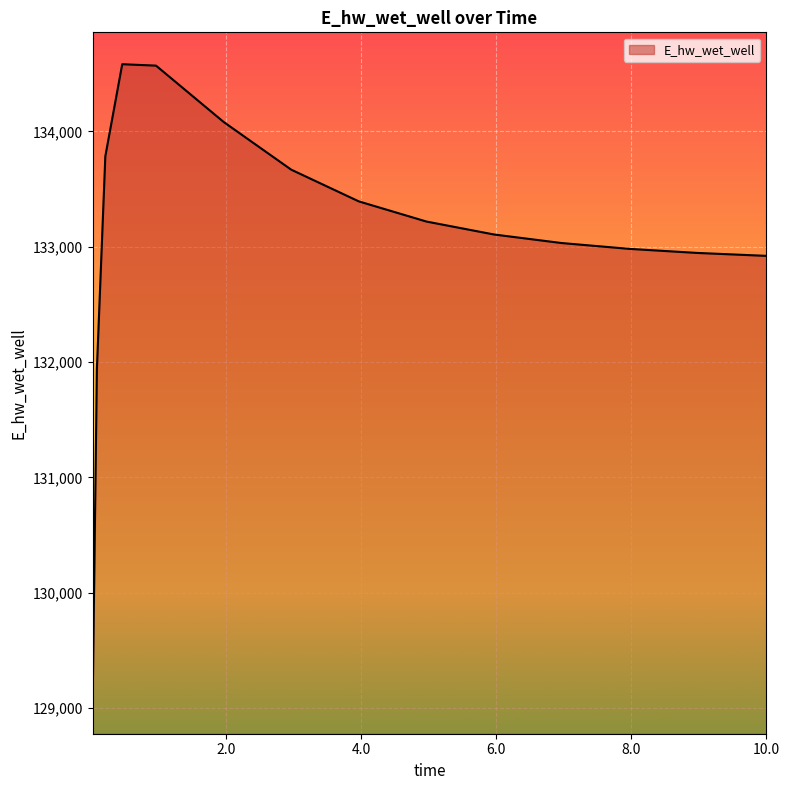

What is the difference between the maximum and minimum values?

5528.7